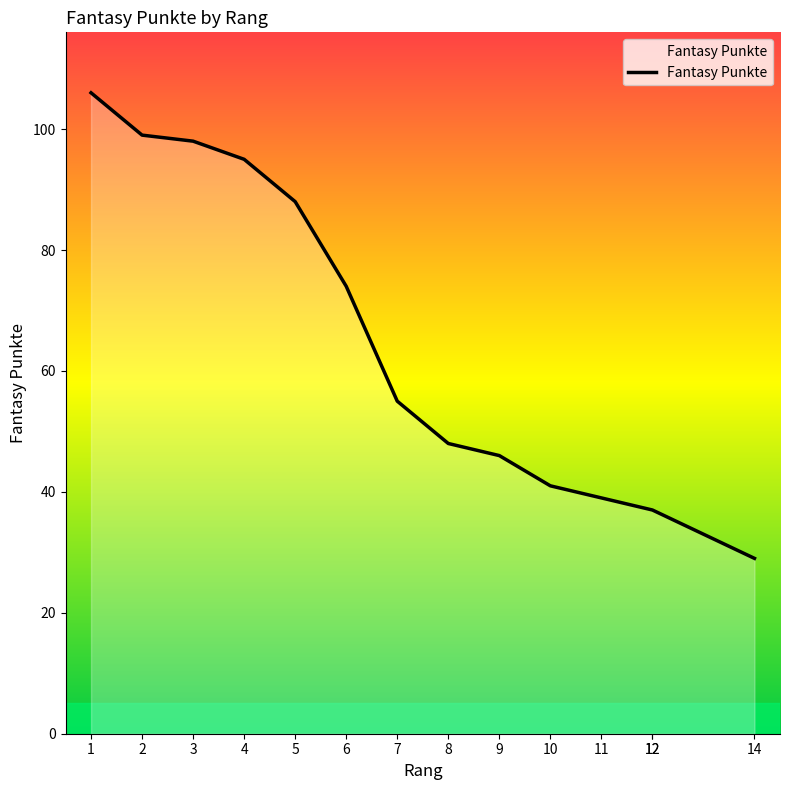

What is the smallest value displayed?

29